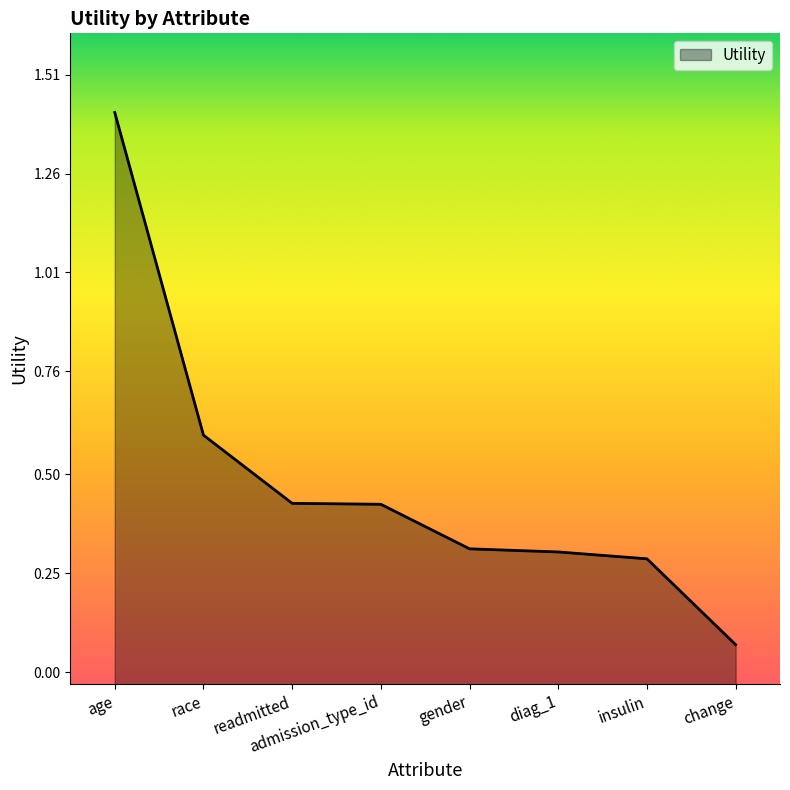

Does the chart display data point markers on the line(s)?

No